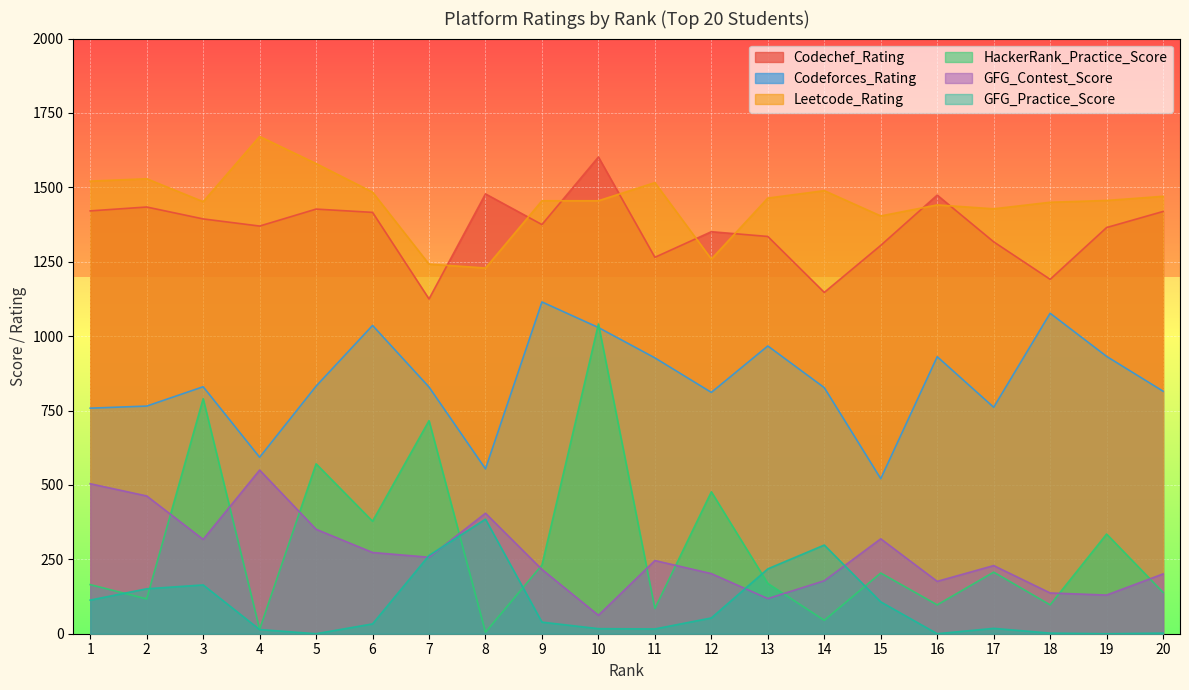

Rank the categories by HackerRank_Practice_Score value from highest to lowest.

10, 3, 7, 5, 12, 6, 19, 9, 17, 15, 13, 1, 20, 2, 16, 18, 11, 14, 4, 8